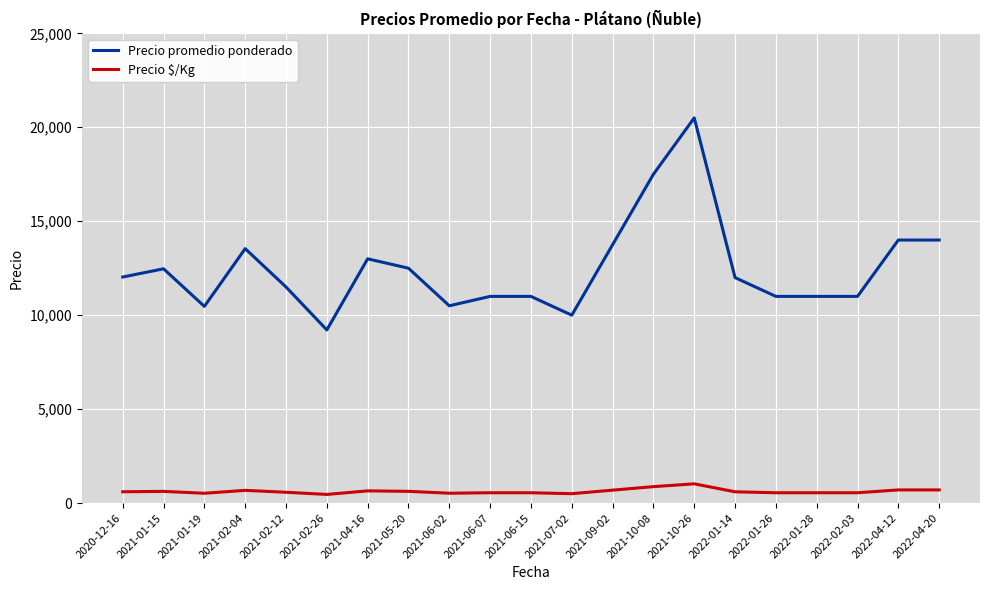

At 2021-06-02, list the series in order from largest to smallest.

Precio promedio ponderado, Precio $/Kg